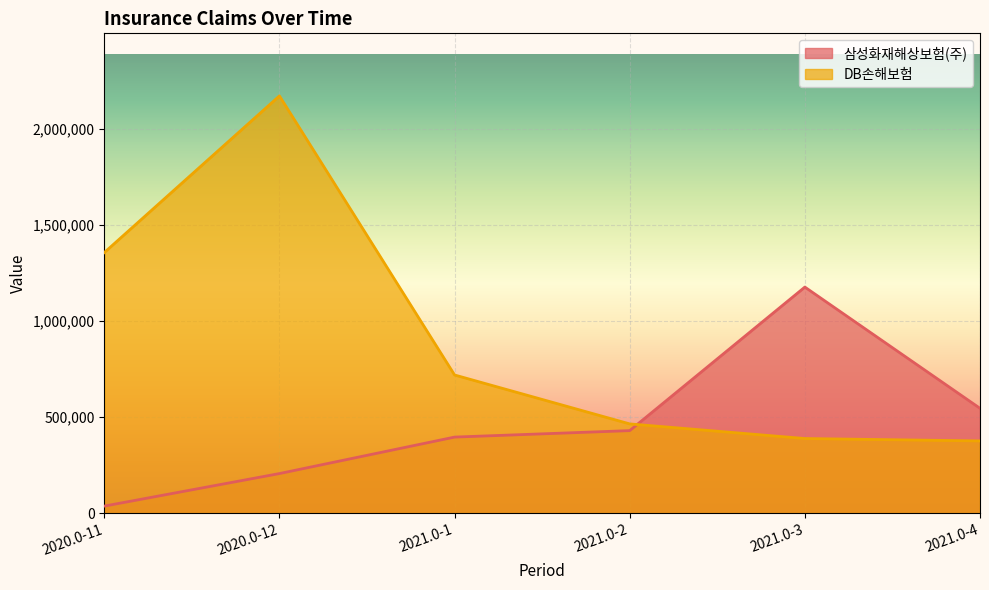

What is the sum of all DB손해보험 values?

5478337